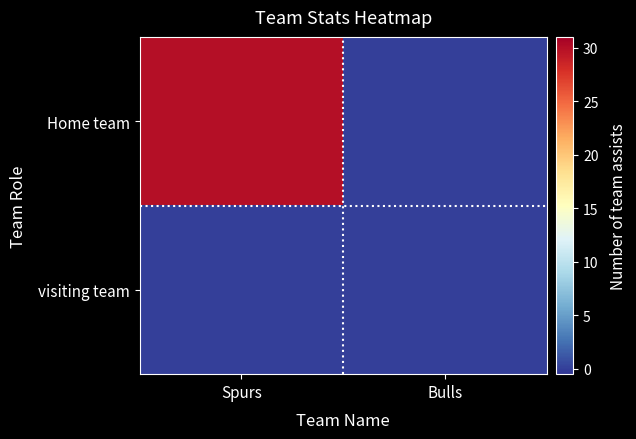

Which series changed the most between Spurs and Bulls?

Home team